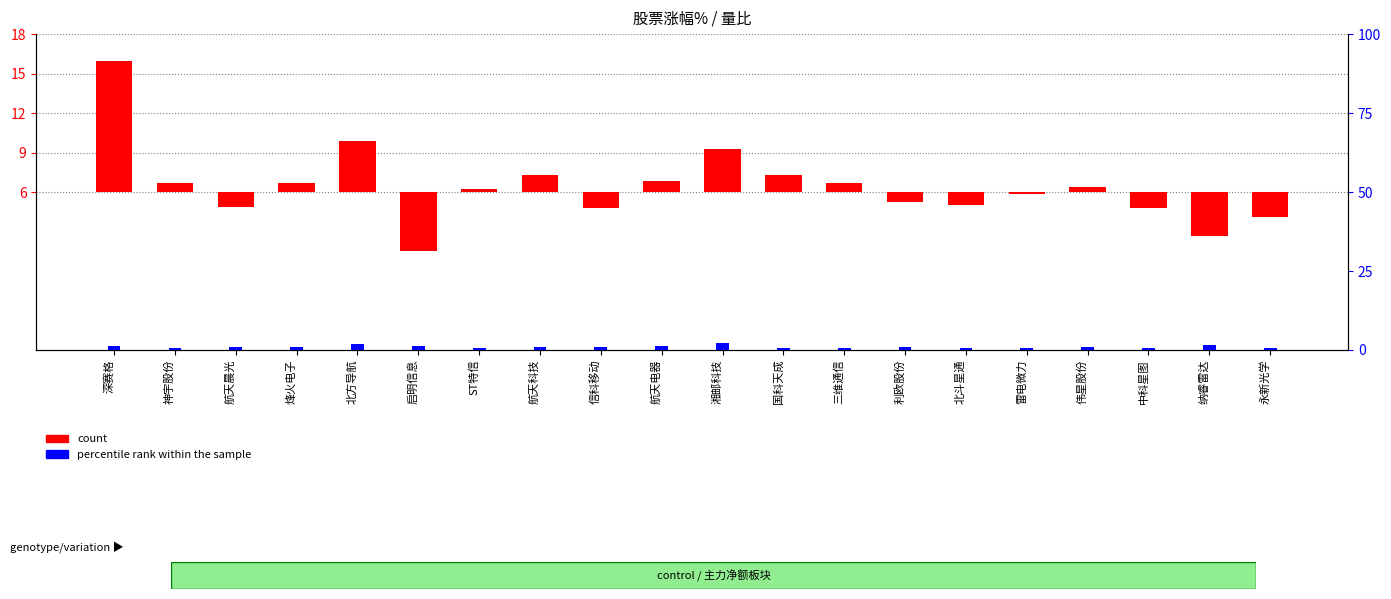

What is the difference between the second highest and second lowest values in the percentile rank within the sample series?

1.5